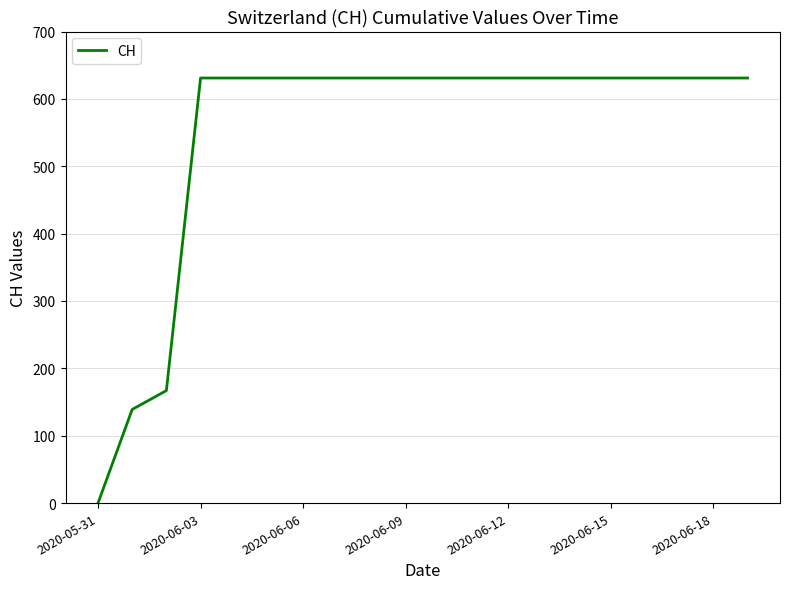

What is the difference between the maximum and minimum values?

631